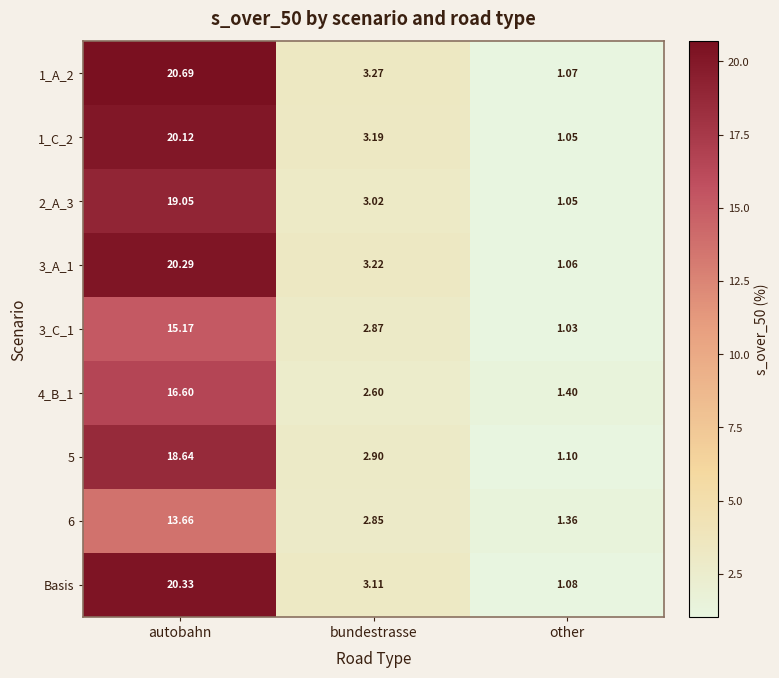

At which category is the sum across all series the highest?

autobahn